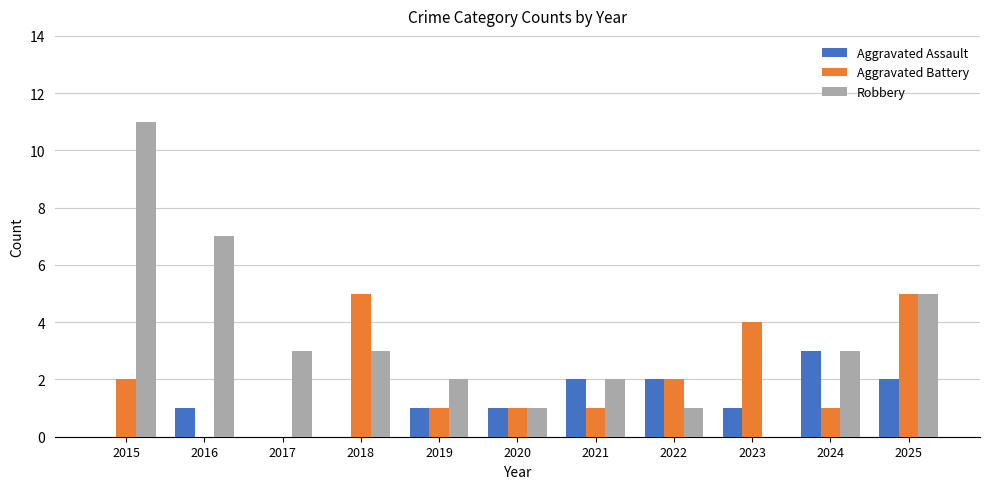

Is the value of Robbery at 2015 greater than the value of Aggravated Battery at 2020?

Yes